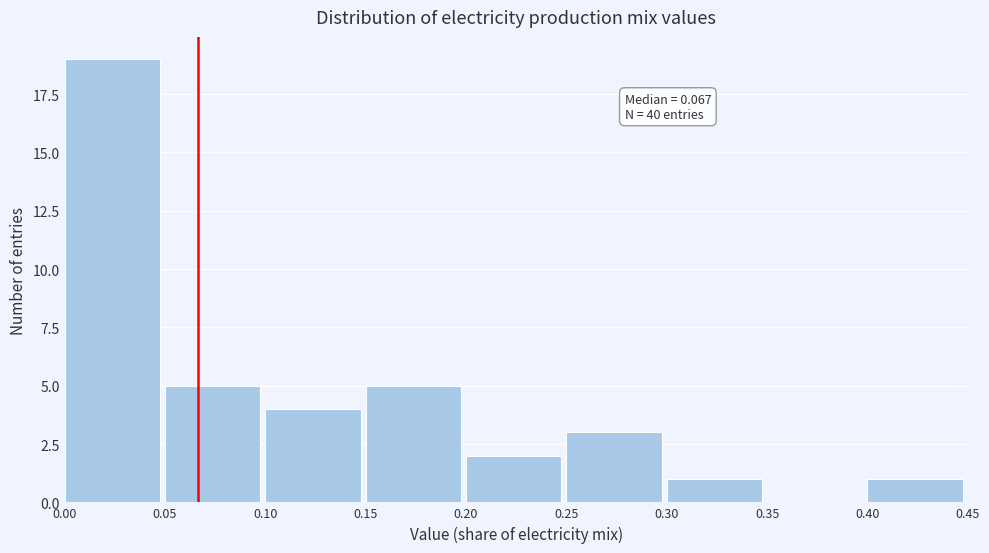

Over which range of the x-axis is the bar tallest?

0.00 to 0.05